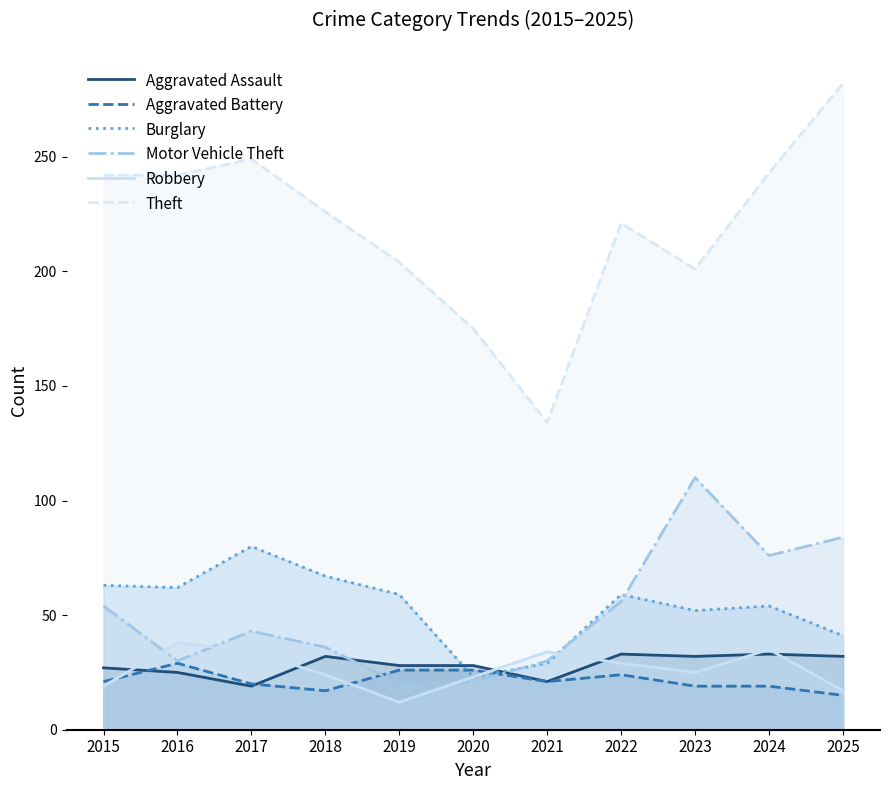

Reading left to right, what are all the values shown in this chart?

Aggravated Assault: 27	25	19	32	28	28	21	33	32	33	32
Aggravated Battery: 21	29	20	17	26	26	21	24	19	19	15
Burglary: 63	62	80	67	59	23	29	59	52	54	41
Motor Vehicle Theft: 54	30	43	36	20	21	30	56	110	76	84
Robbery: 19	38	34	24	12	23	34	29	25	35	17
Theft: 242	242	249	226	204	175	134	221	201	243	282